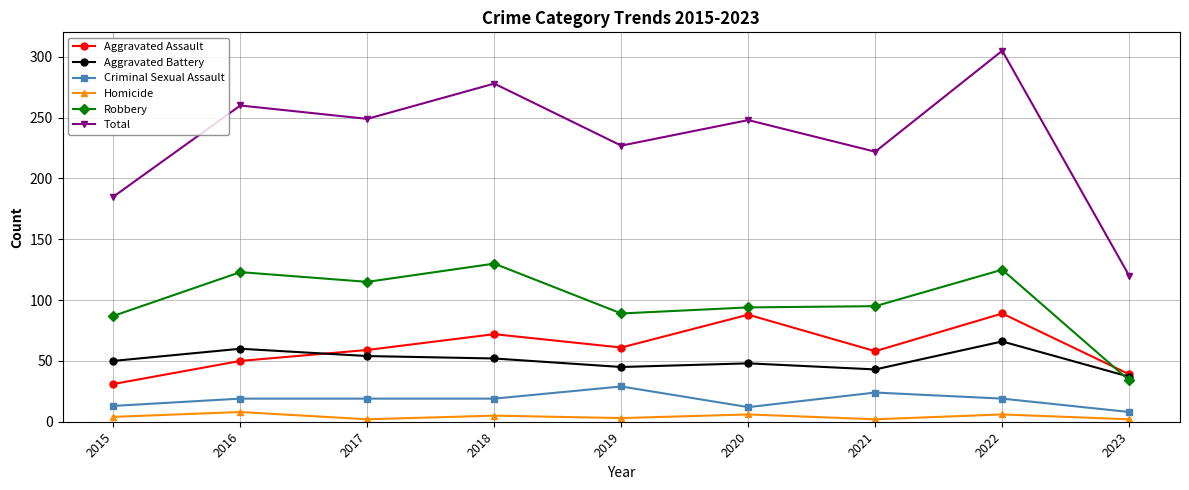

What is the difference between the maximum and minimum values in the Homicide series?

6